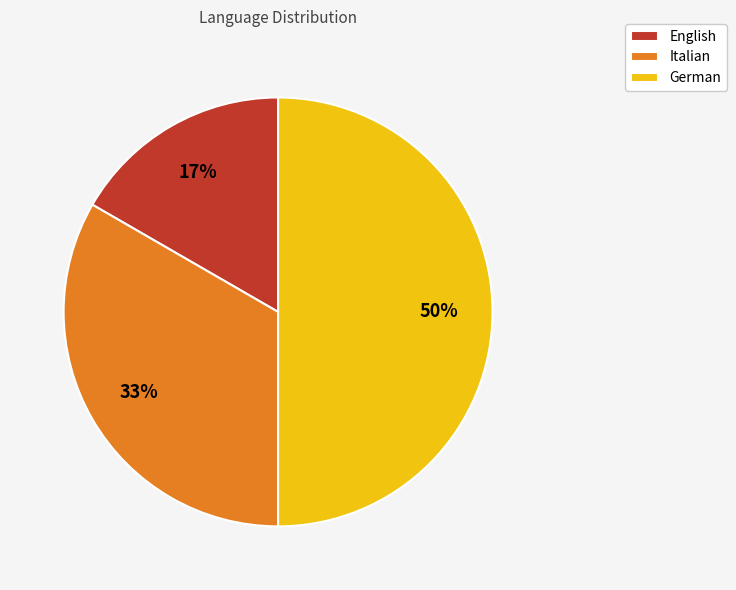

Does Italian represent more than half of the total?

No